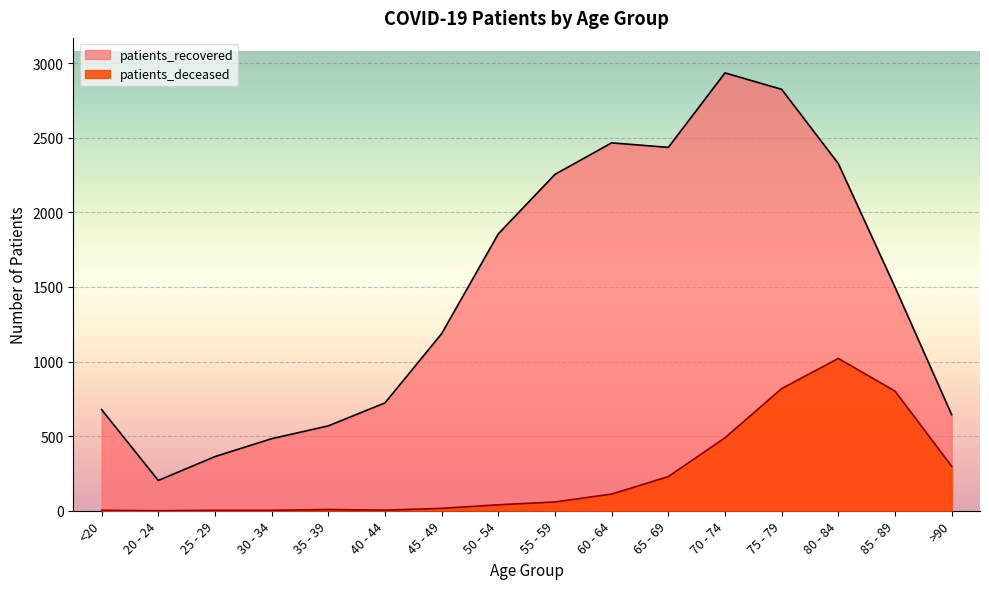

What is the average value of the patients_recovered series?

1466